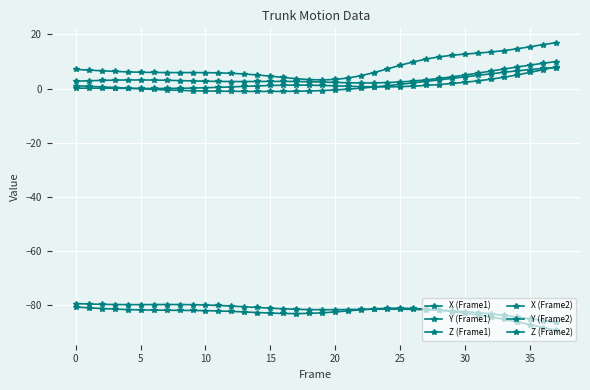

How many distinct data groups are displayed?

6